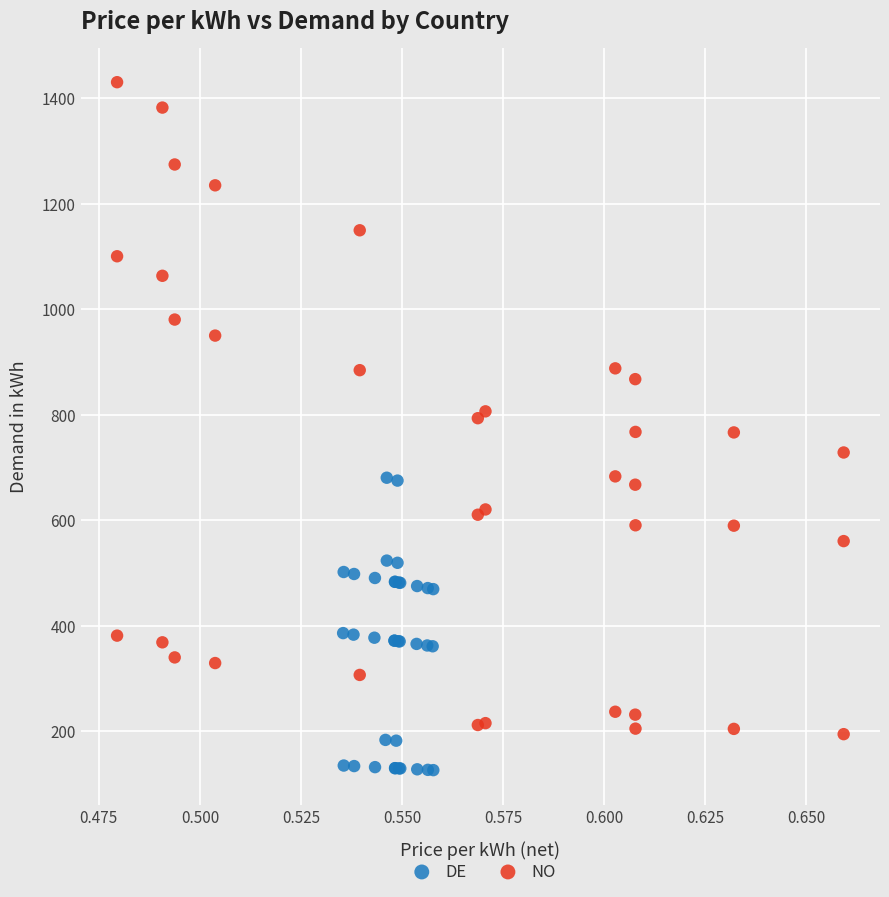

Which series has the largest Y range (max minus min)?

NO